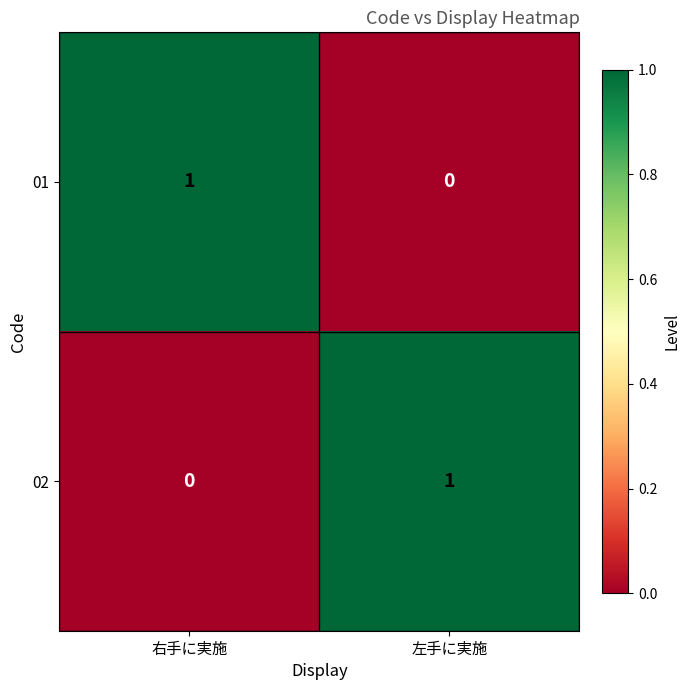

Which category has the lowest value in the 02 series?

右手に実施